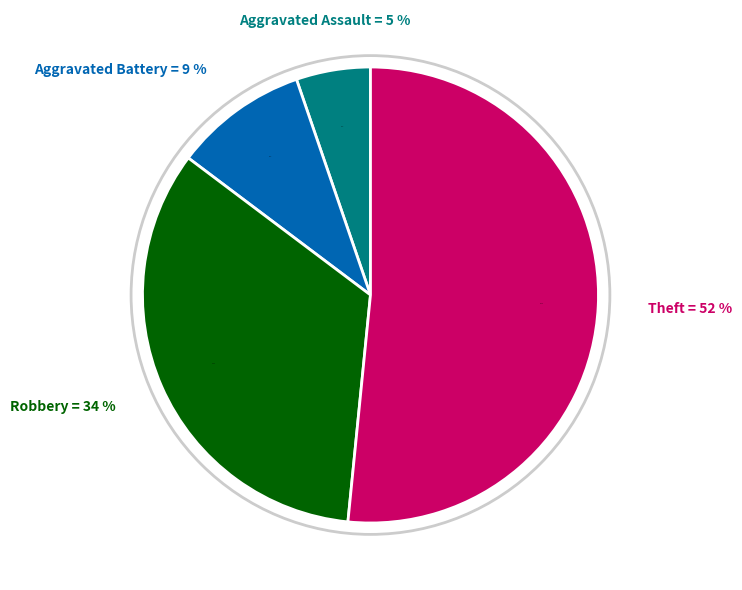

To the nearest percent, what portion does Aggravated Assault represent?

5%